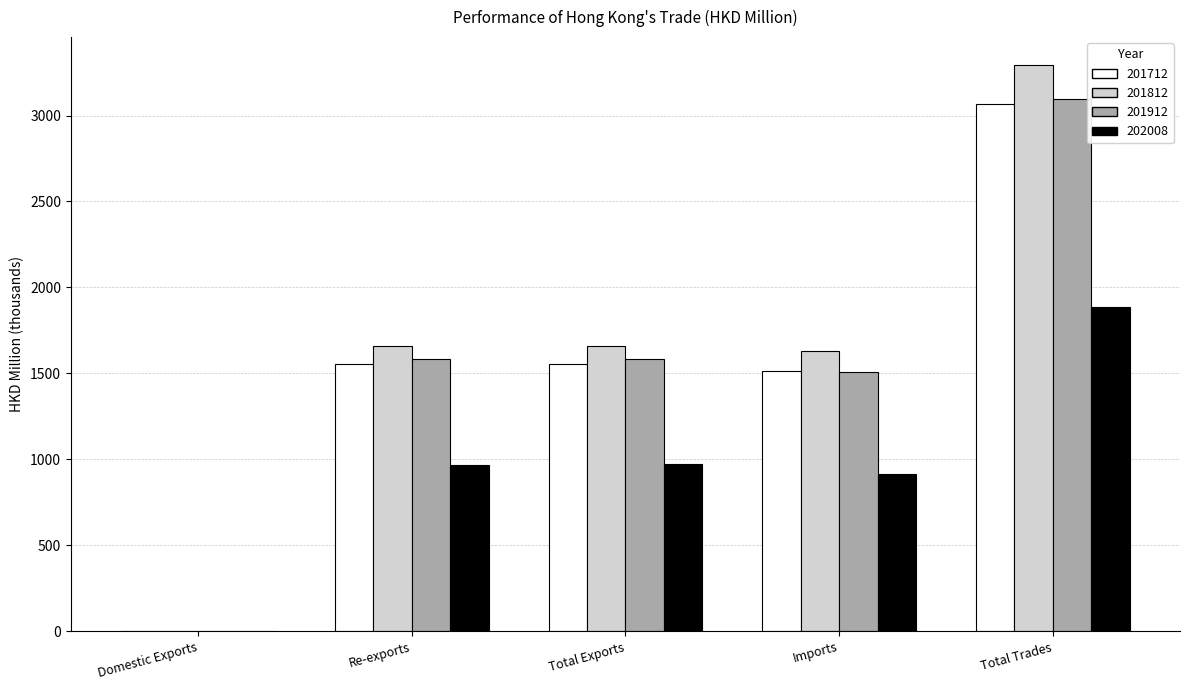

What is the sum of all 201812 values?

8244.0